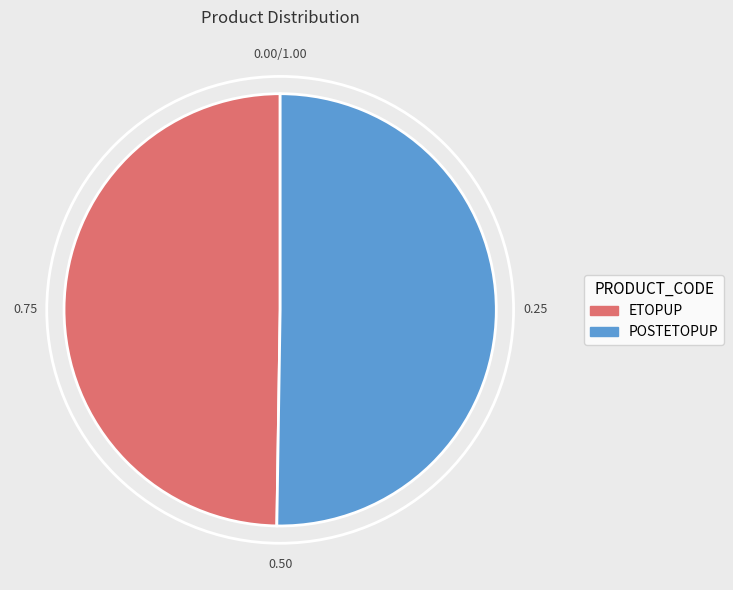

Is it true that POSTETOPUP is 45% of the pie?

False